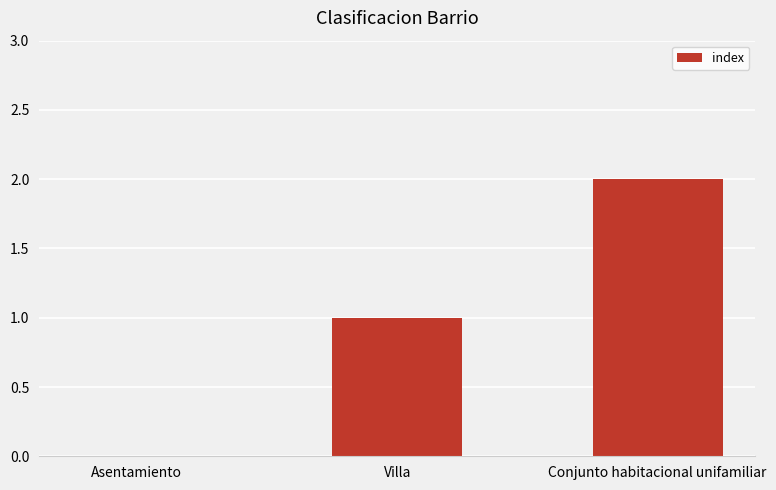

Approximately how many times larger is the value at Conjunto habitacional unifamiliar compared to Villa?

2.0